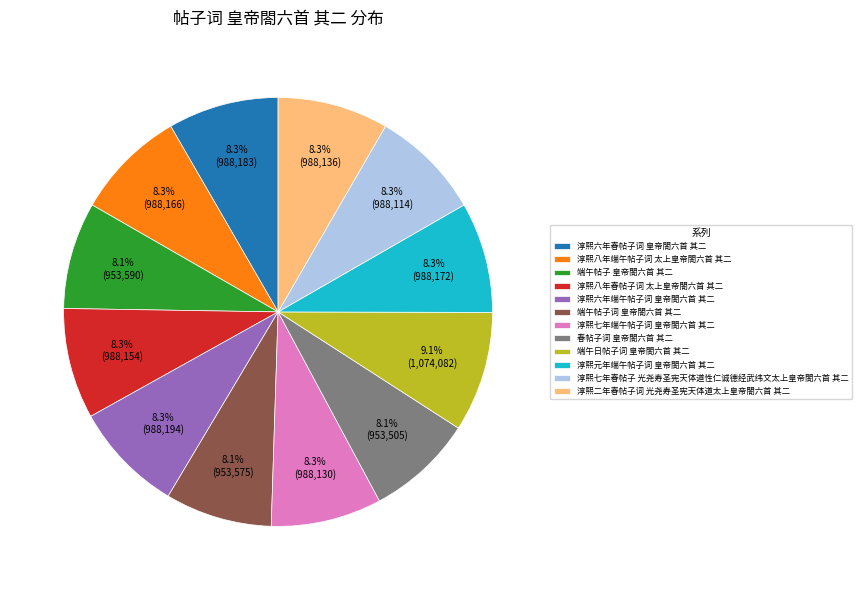

To the nearest percent, what is the combined percentage of 淳熙二年春帖子词 光尧寿圣宪天体道太上皇帝閤六首 其二 and 端午日帖子词 皇帝閤六首 其二?

17%